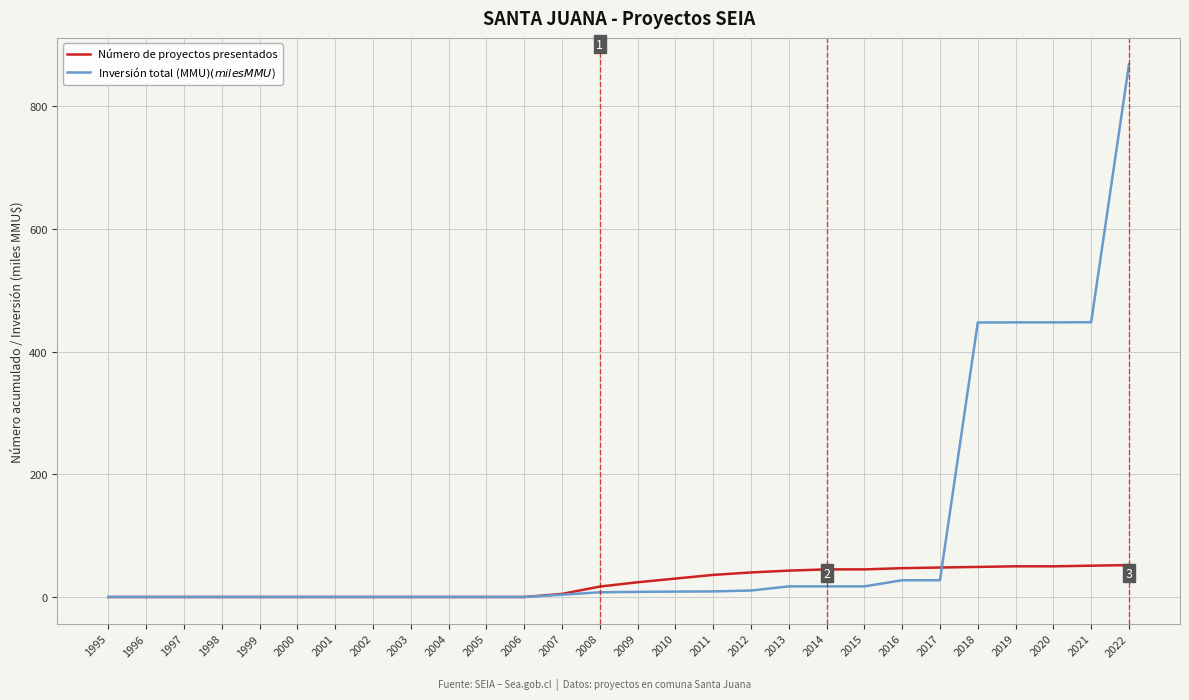

What is the approximate value of Inversión total (MMU$) (miles MMU$) at 2020?

447.5